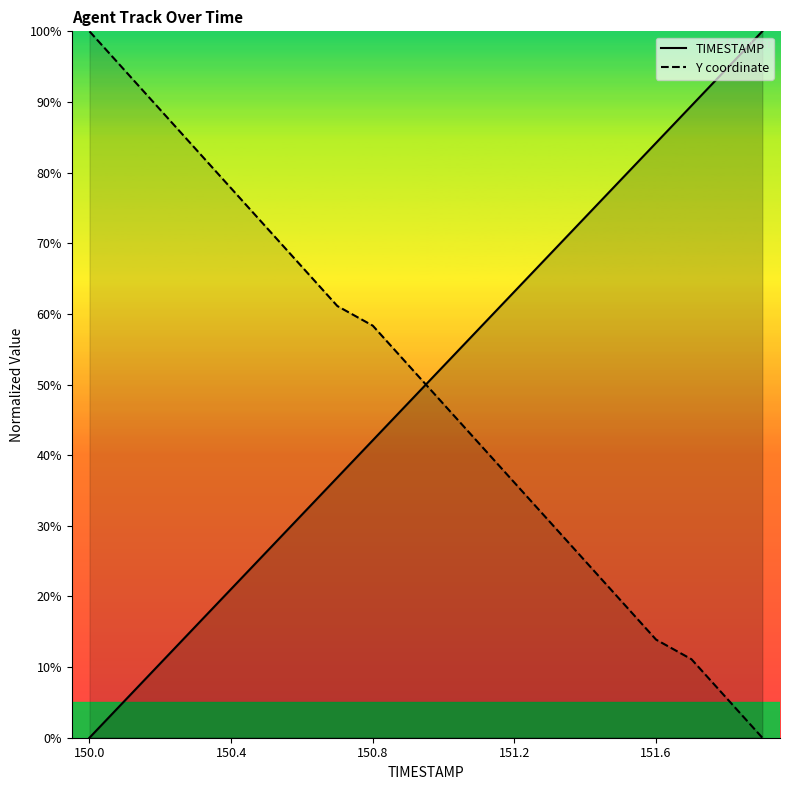

At which label is TIMESTAMP closest to 50?

9